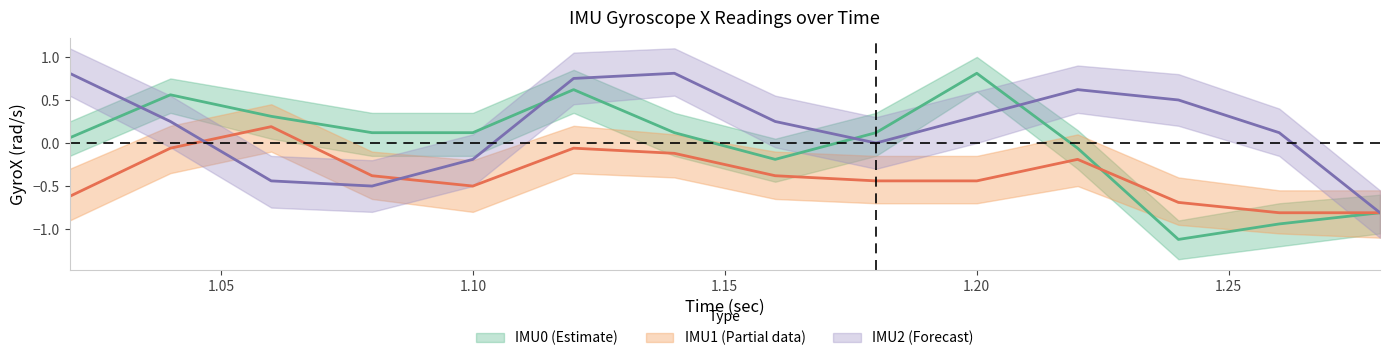

The value of IMU2_GyroX at 1.00 is 1.3. True or false?

False